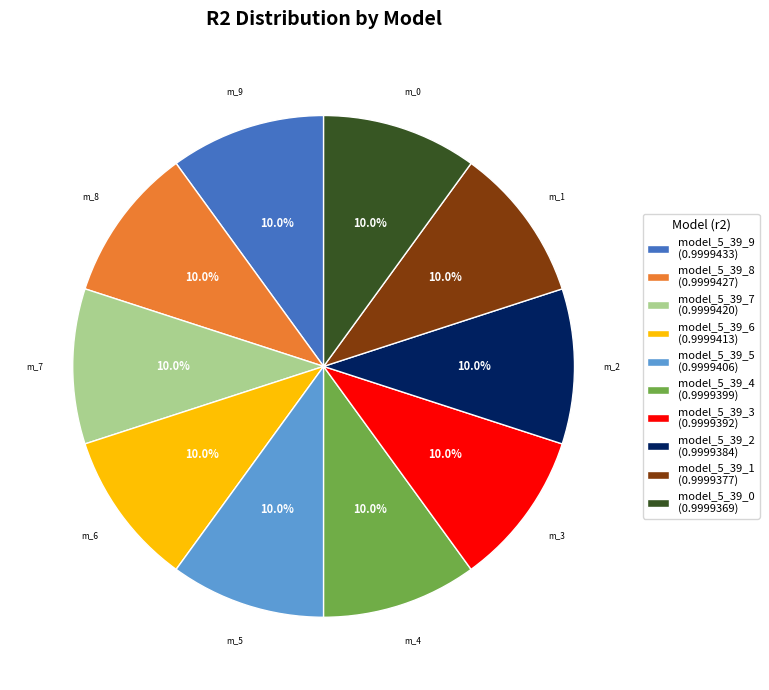

To the nearest percent, what is the average slice percentage?

10%